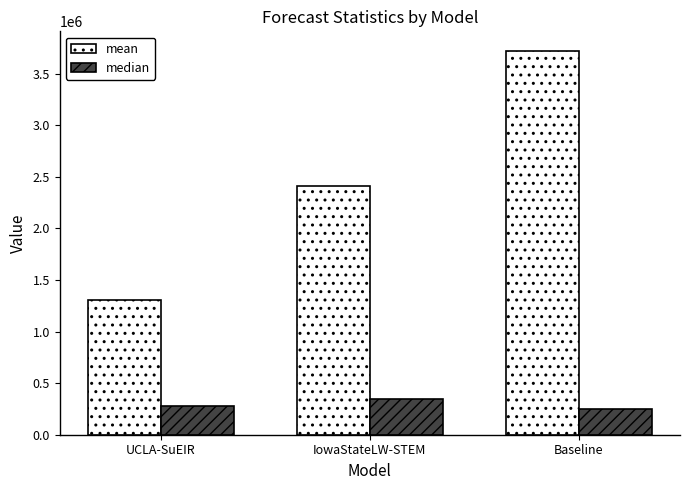

List the series in order of their peak value, lowest first.

median, mean